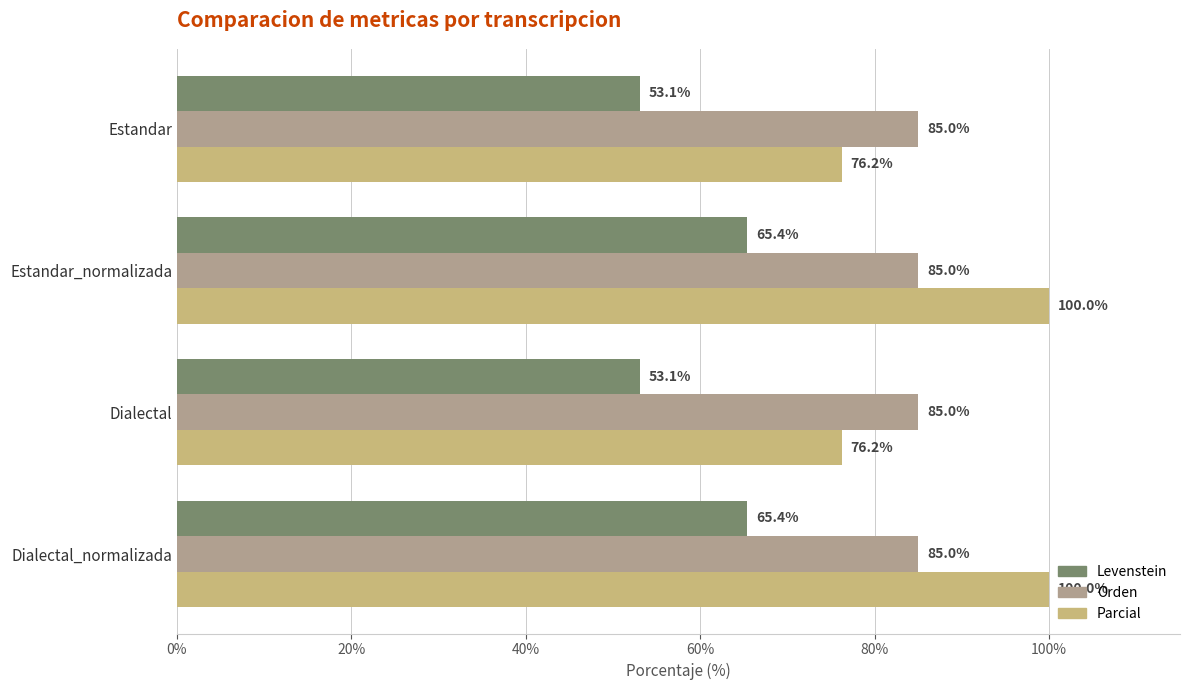

Which series has the largest range (max minus min)?

Parcial